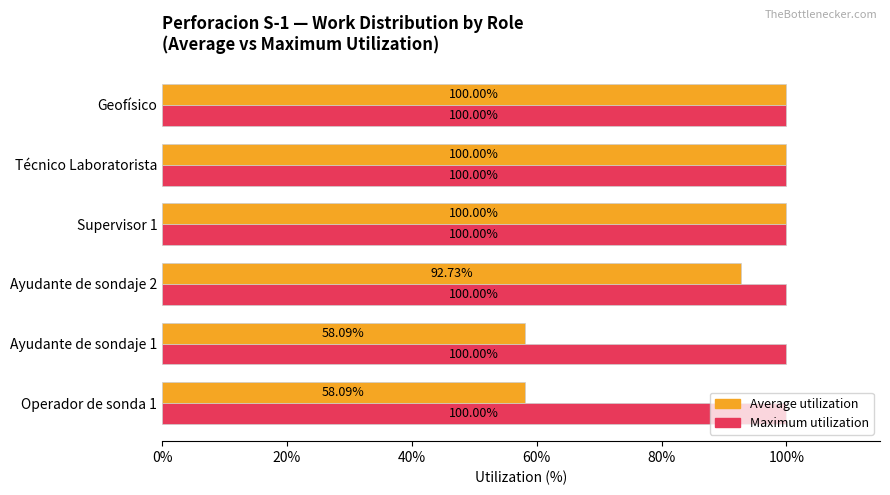

Which series has the largest total across all categories?

Maximum utilization